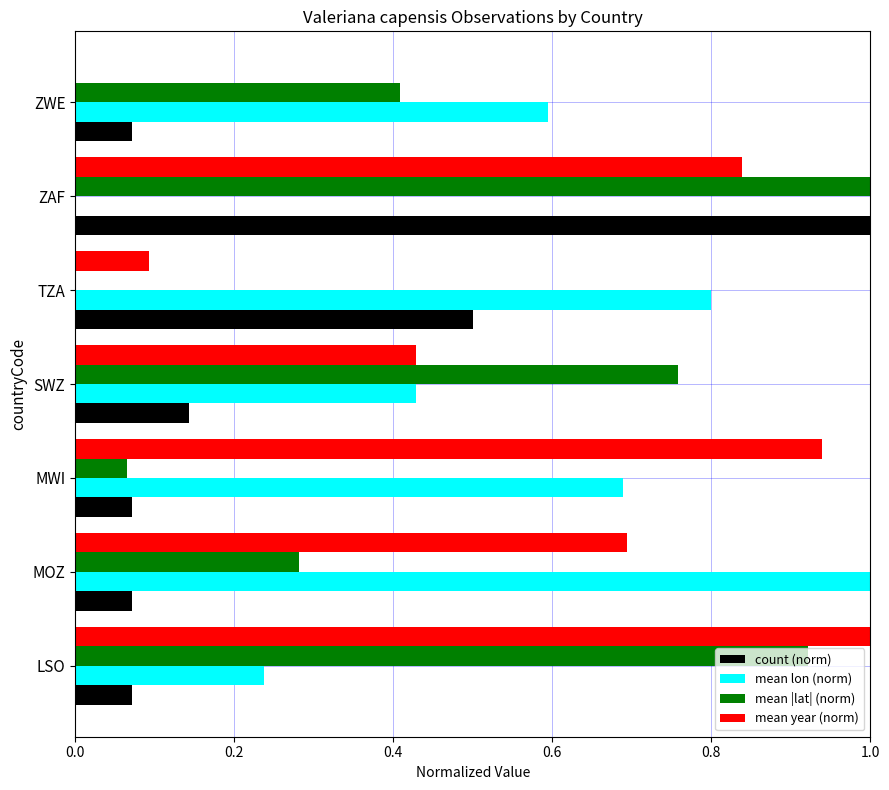

At which category is the sum across all series the highest?

ZAF